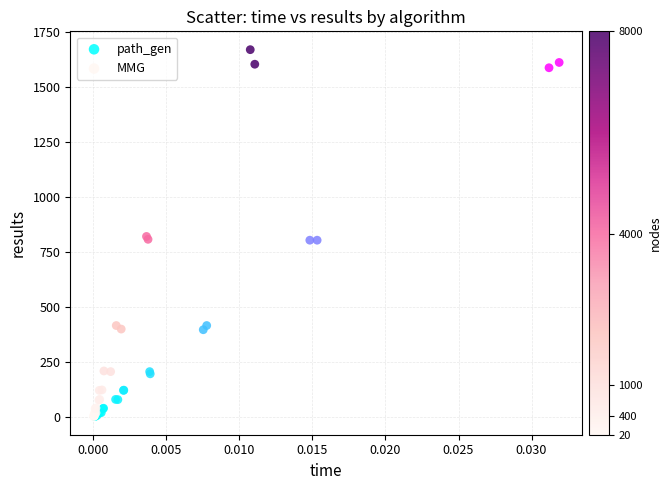

What are all the series names shown in the legend?

path_gen, MMG